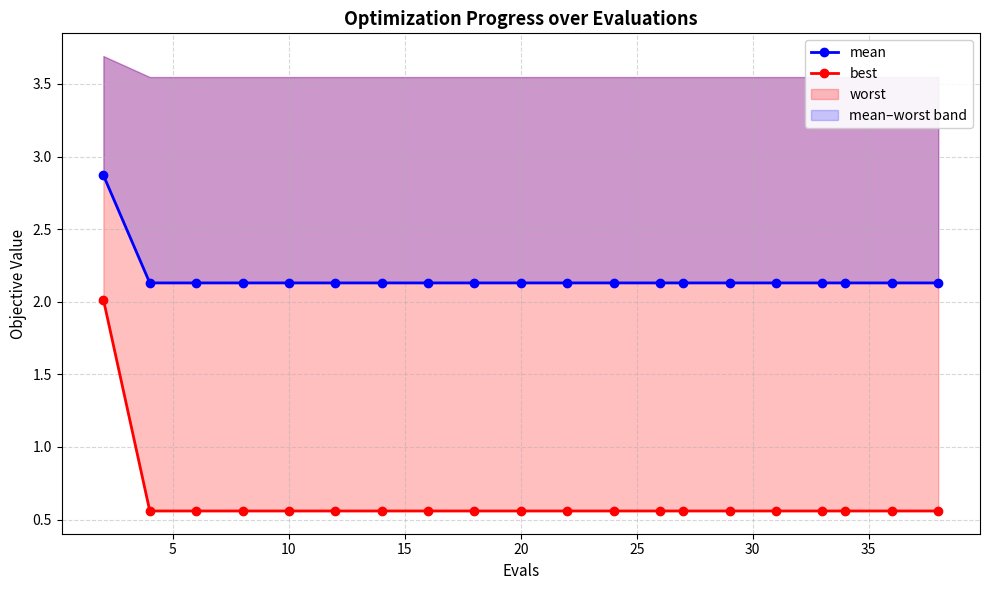

True or false: best and mean intersect in this chart.

False